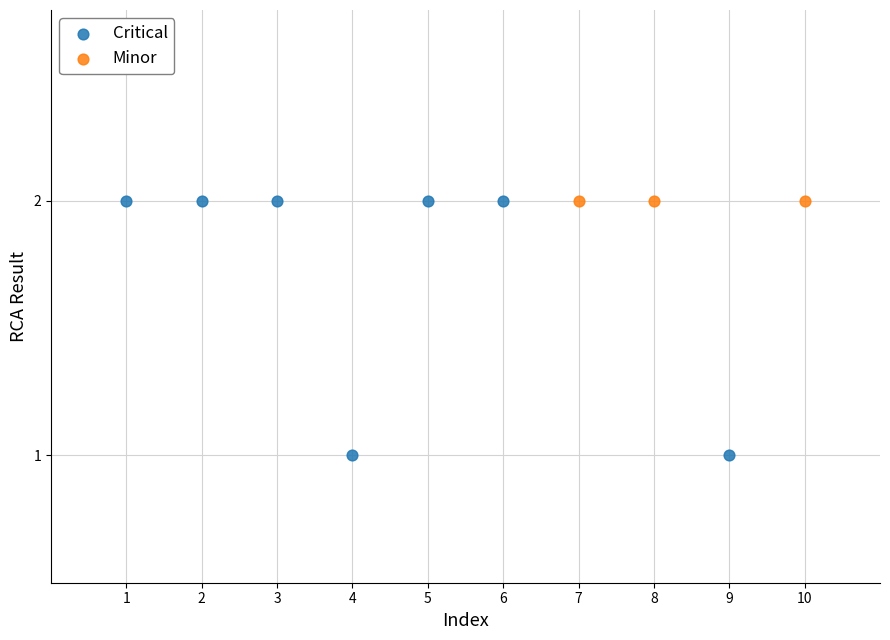

Which series reaches the minimum Y coordinate?

Critical